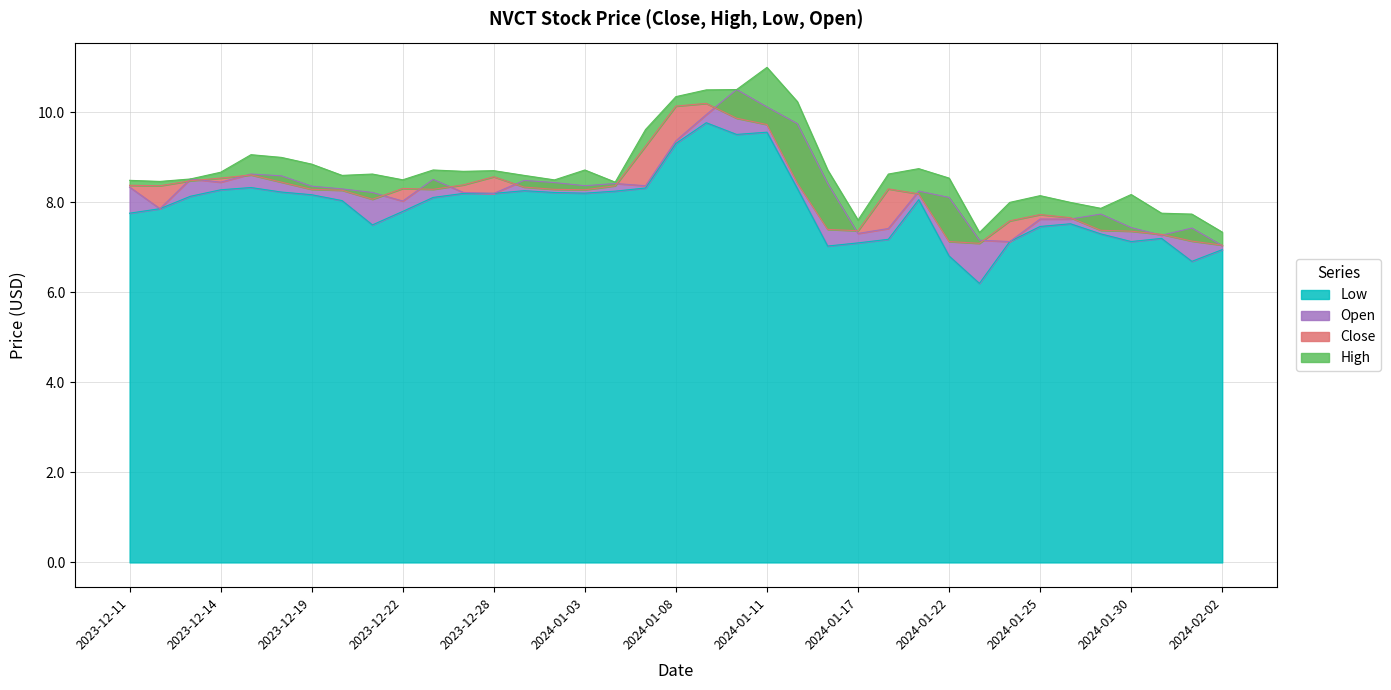

Which category has the highest value across all series?

2024-01-11